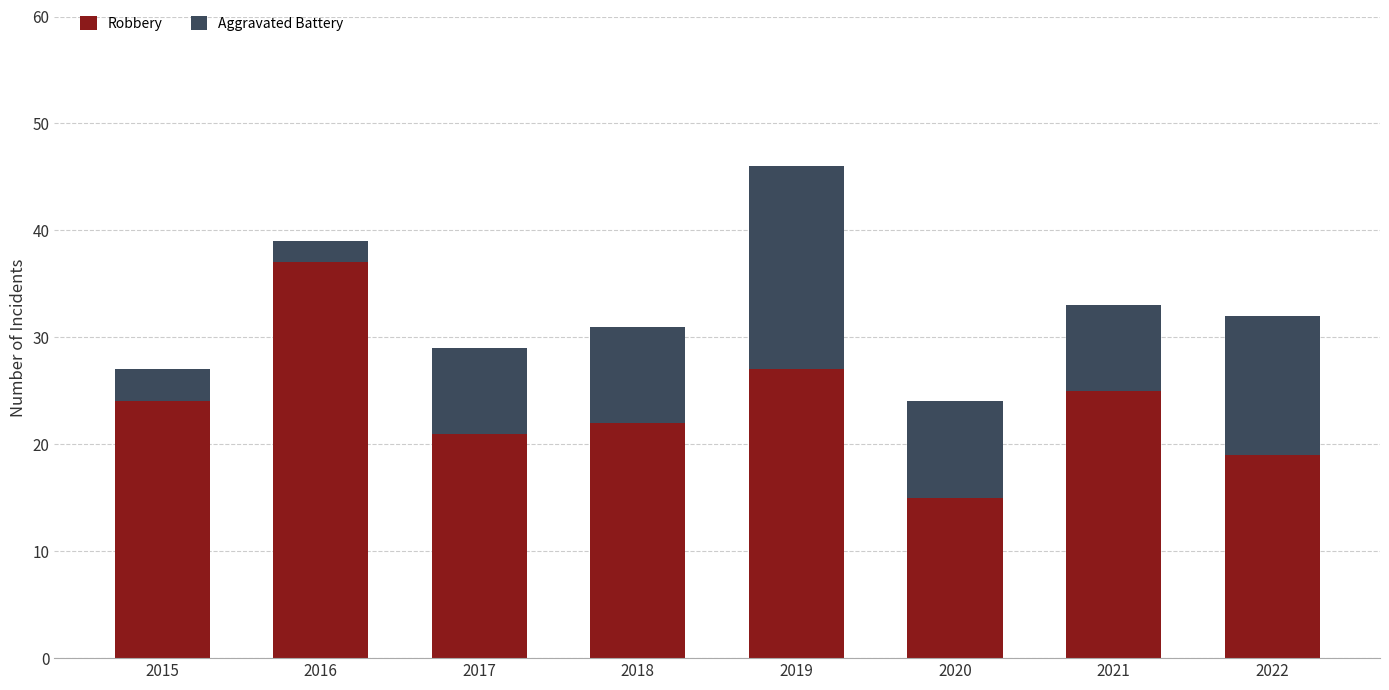

True or false: Robbery has a value of 22 at 2018.

True